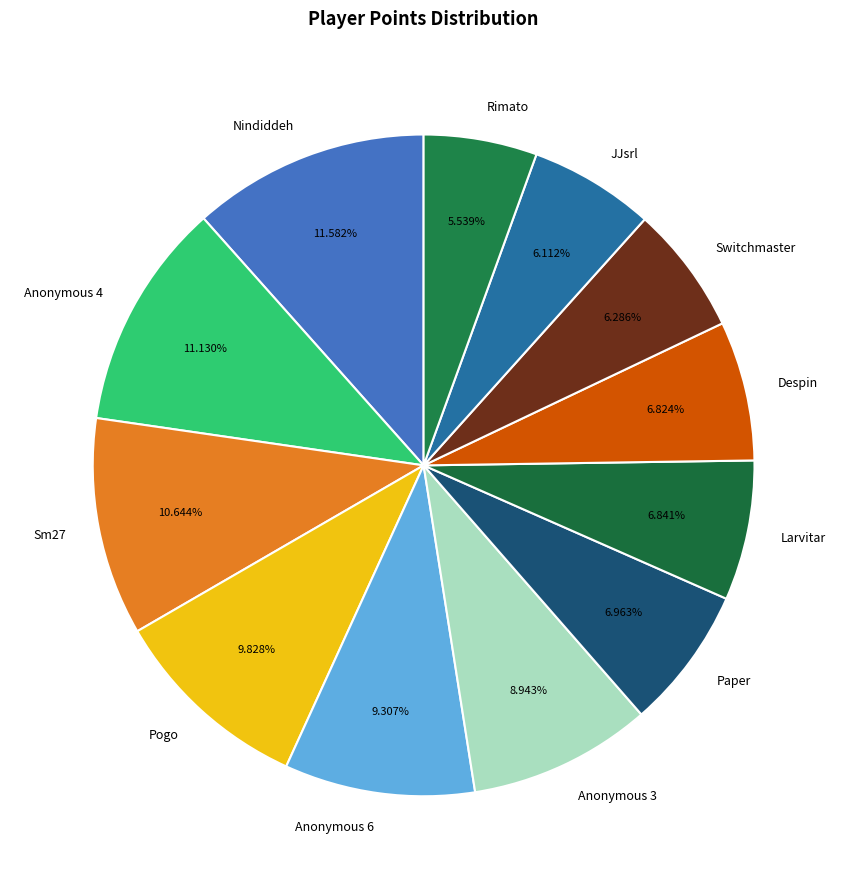

How many segments does this pie chart have?

12